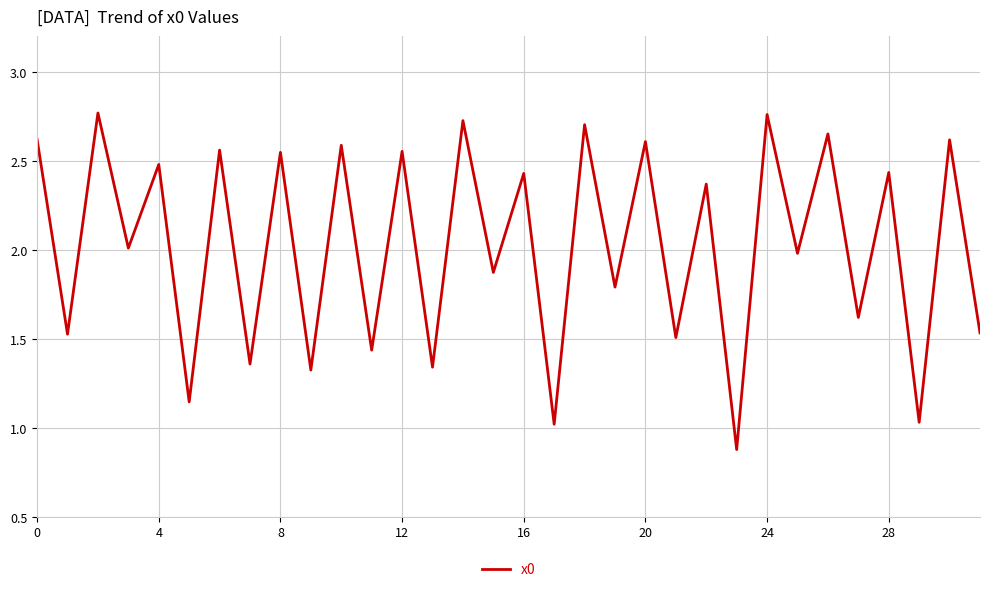

What is the minimum value shown in the chart?

0.9